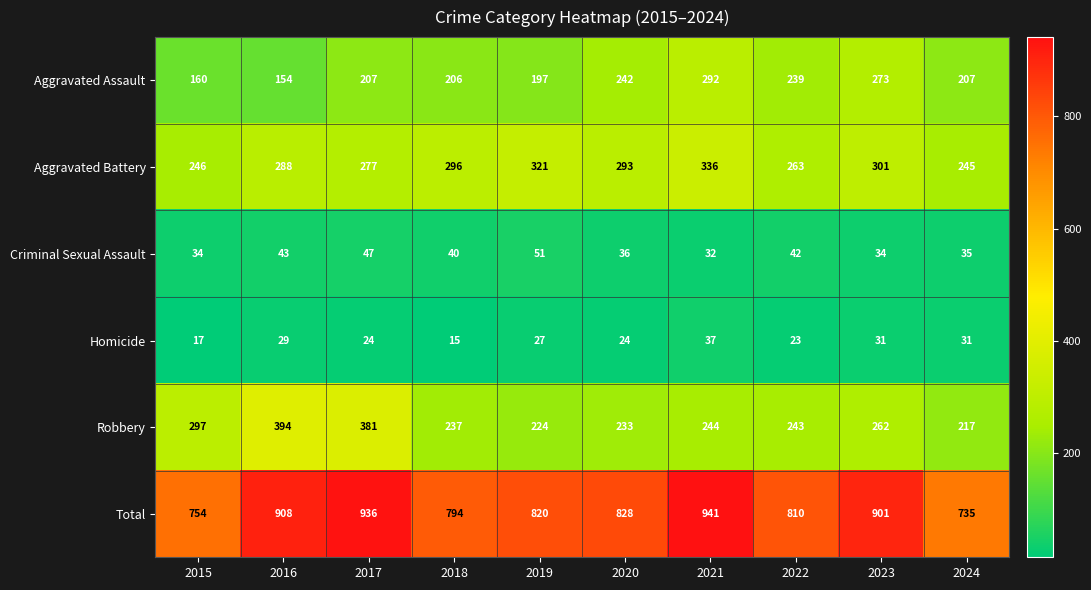

Which series has the largest total across all categories?

Total